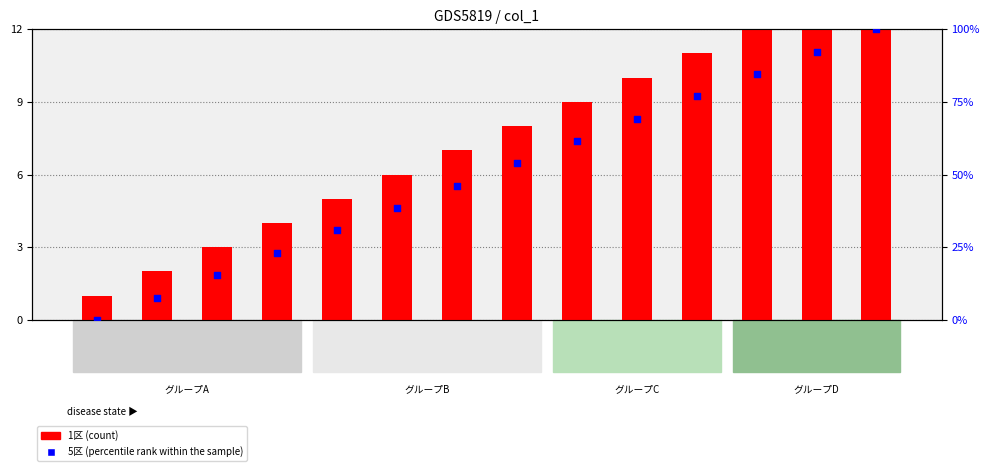

Is the value of 5区 (percentile rank within the sample) at 星期二 greater than the value of 1区 (count) at 星期二?

Yes